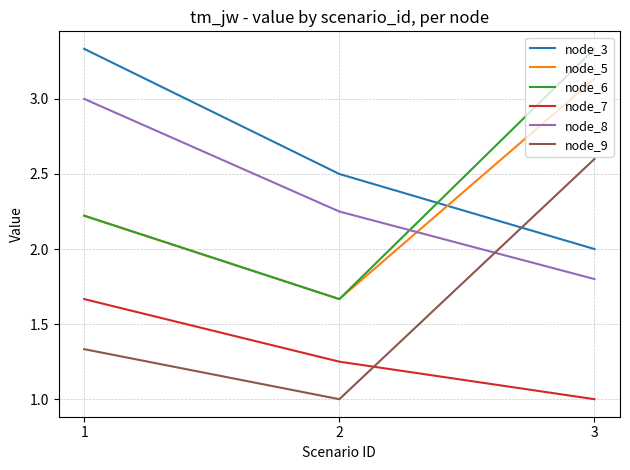

Rank the categories by node_6 value from lowest to highest.

2, 1, 3